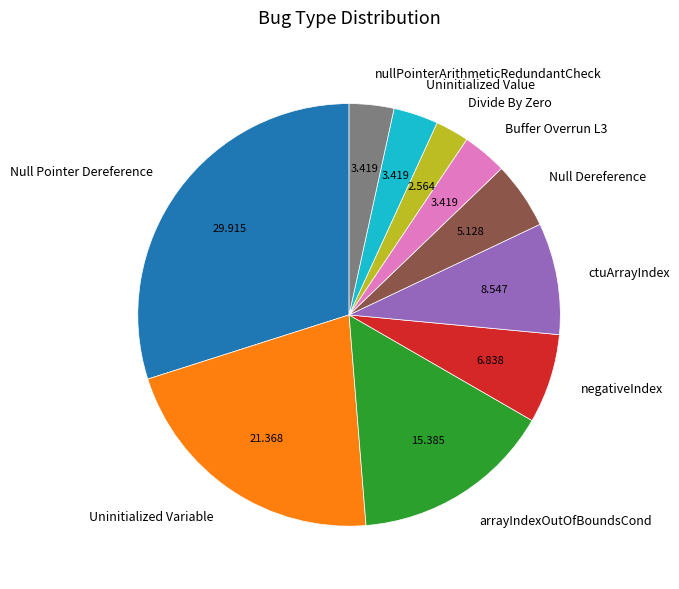

Does any single category account for the majority?

No